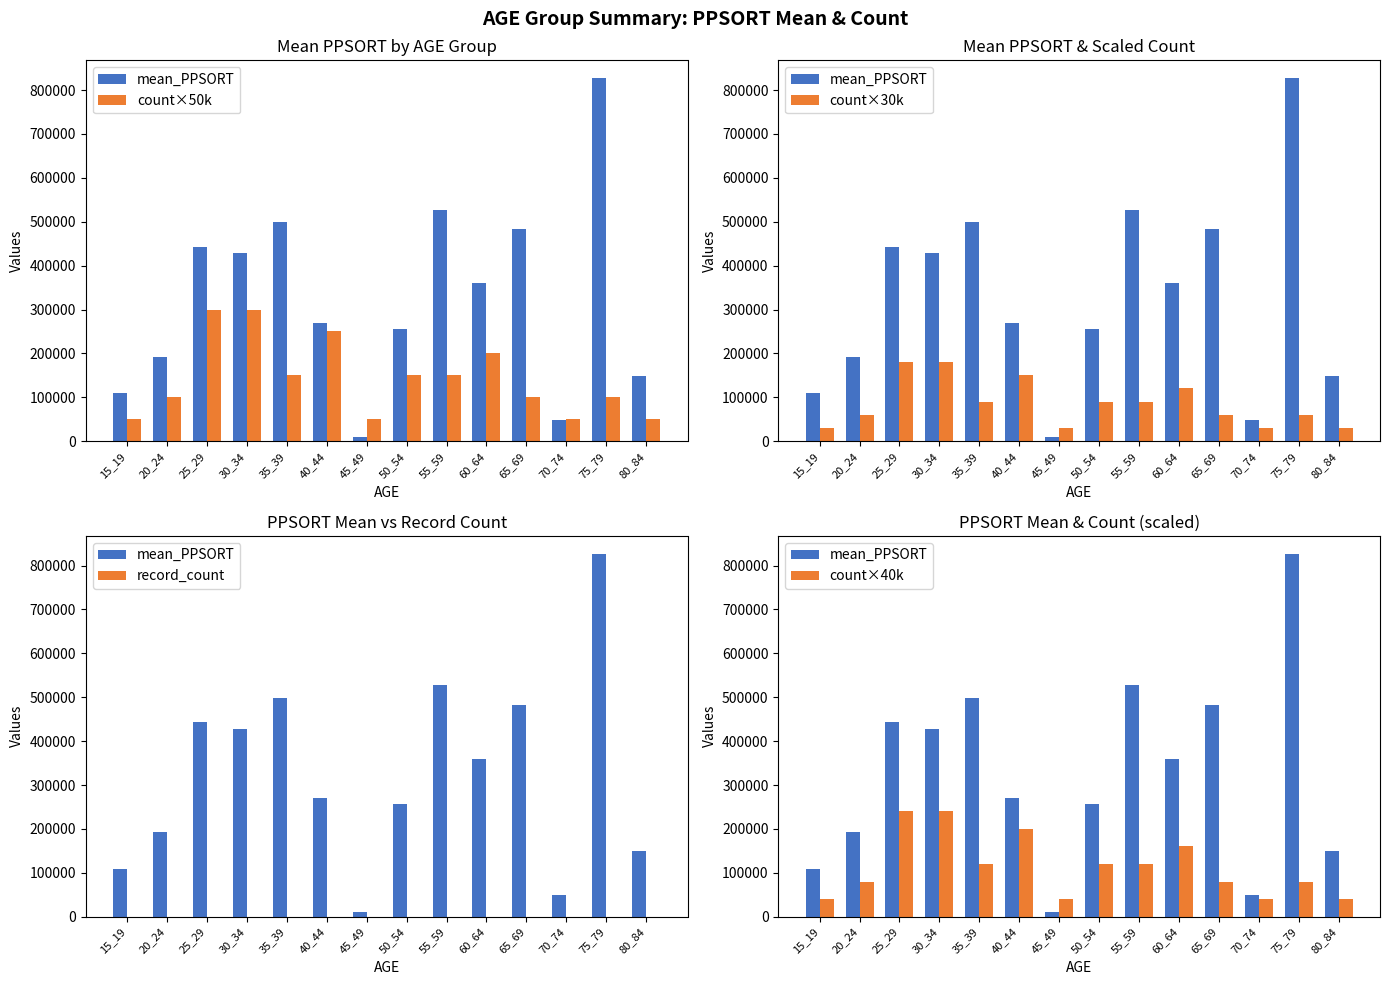

True or false: mean_PPSORT has a value of 49296 at 70_74.

True